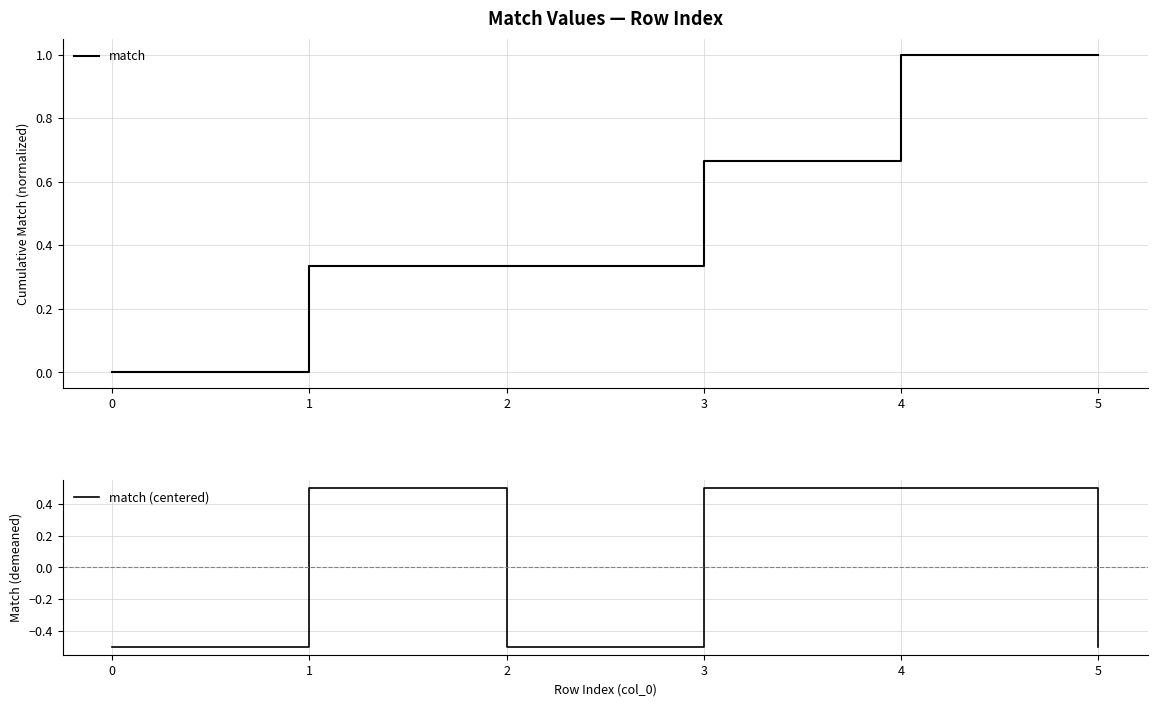

Is this an area chart (filled region under the line)?

No